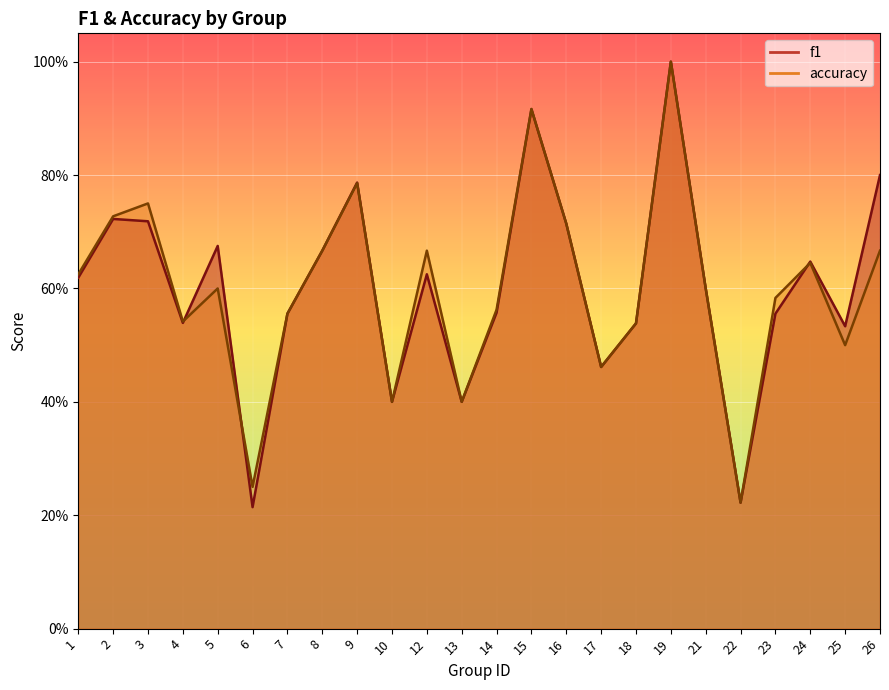

What is the maximum value shown in the chart?

1.0